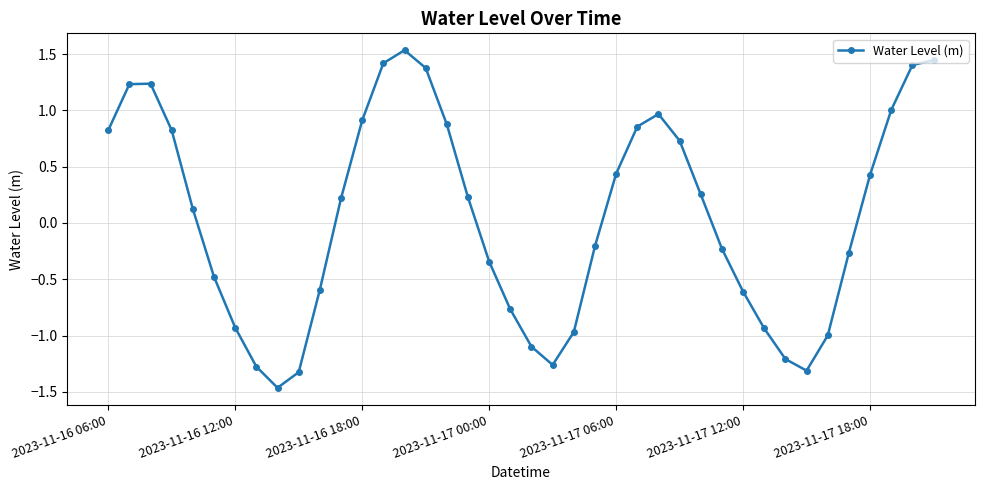

What is the sum of all values?

2.1